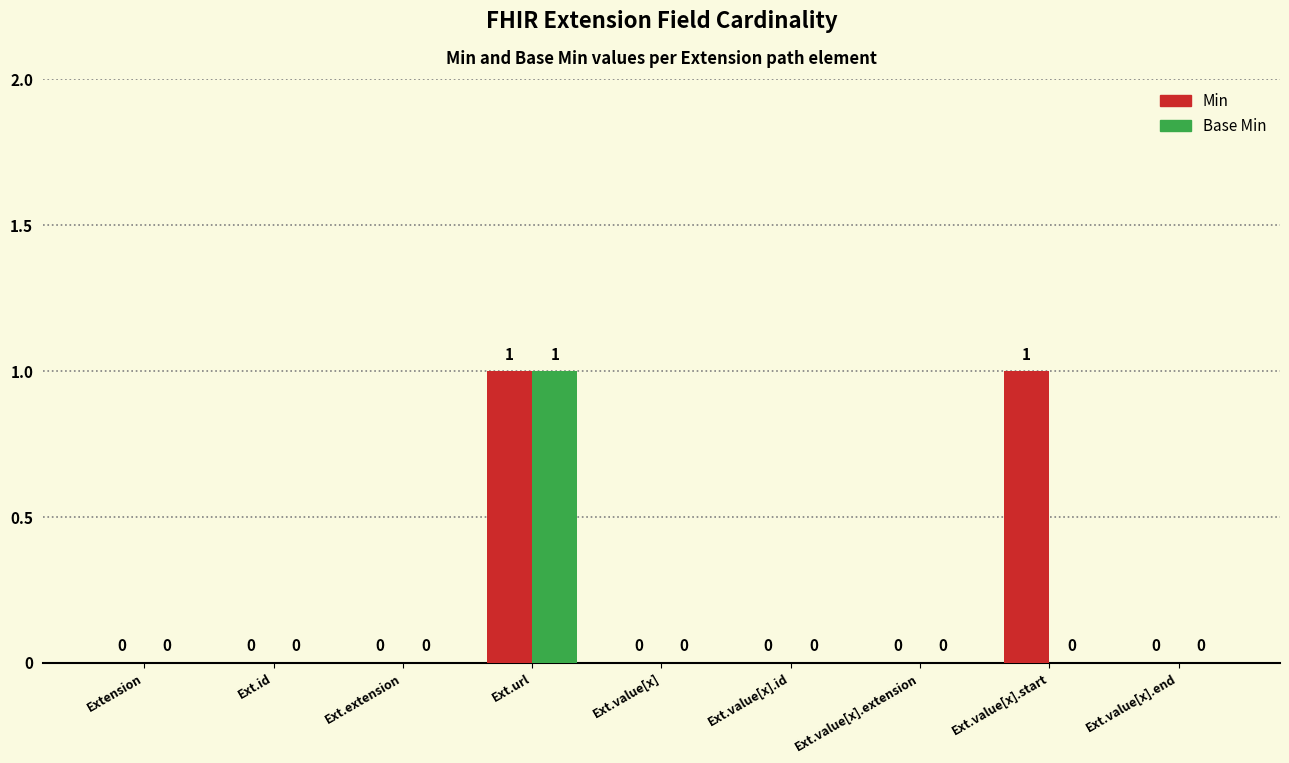

What is the label of the 5th bar from the right?

Ext.value[x]